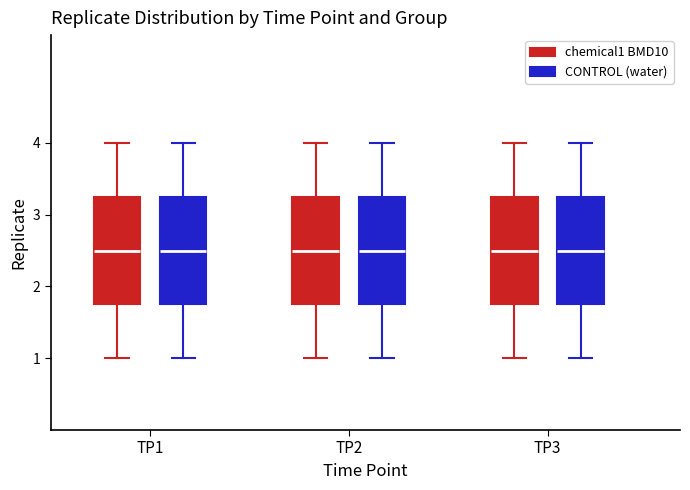

Reading left to right, read every box against the y-axis: the position of its median line, the range the box covers, and the ends of its whiskers. The values are not printed on the chart, so give them approximately, as read against the axis.

TP1 (chemical1 BMD10): median 2.5, box 1.8 to 3.3, whiskers 1.0 to 4.0
TP1 (CONTROL (water)): median 2.5, box 1.8 to 3.3, whiskers 1.0 to 4.0
TP2 (chemical1 BMD10): median 2.5, box 1.8 to 3.3, whiskers 1.0 to 4.0
TP2 (CONTROL (water)): median 2.5, box 1.8 to 3.3, whiskers 1.0 to 4.0
TP3 (chemical1 BMD10): median 2.5, box 1.8 to 3.3, whiskers 1.0 to 4.0
TP3 (CONTROL (water)): median 2.5, box 1.8 to 3.3, whiskers 1.0 to 4.0